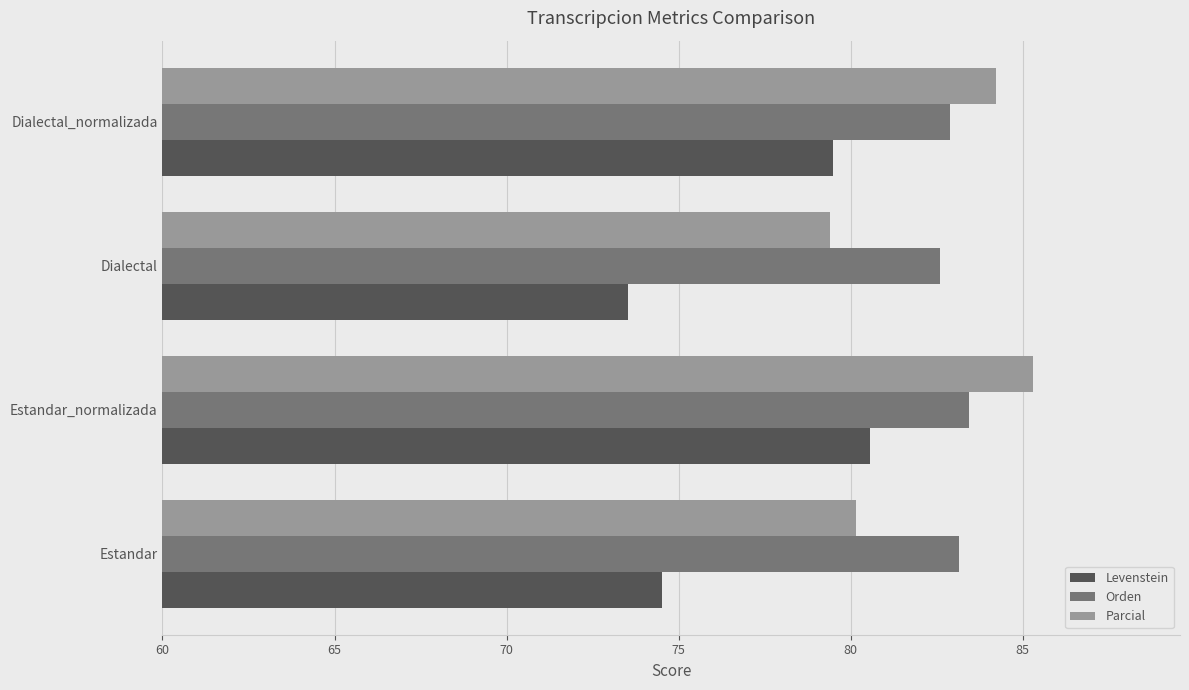

At how many categories does at least one series exceed 83?

3